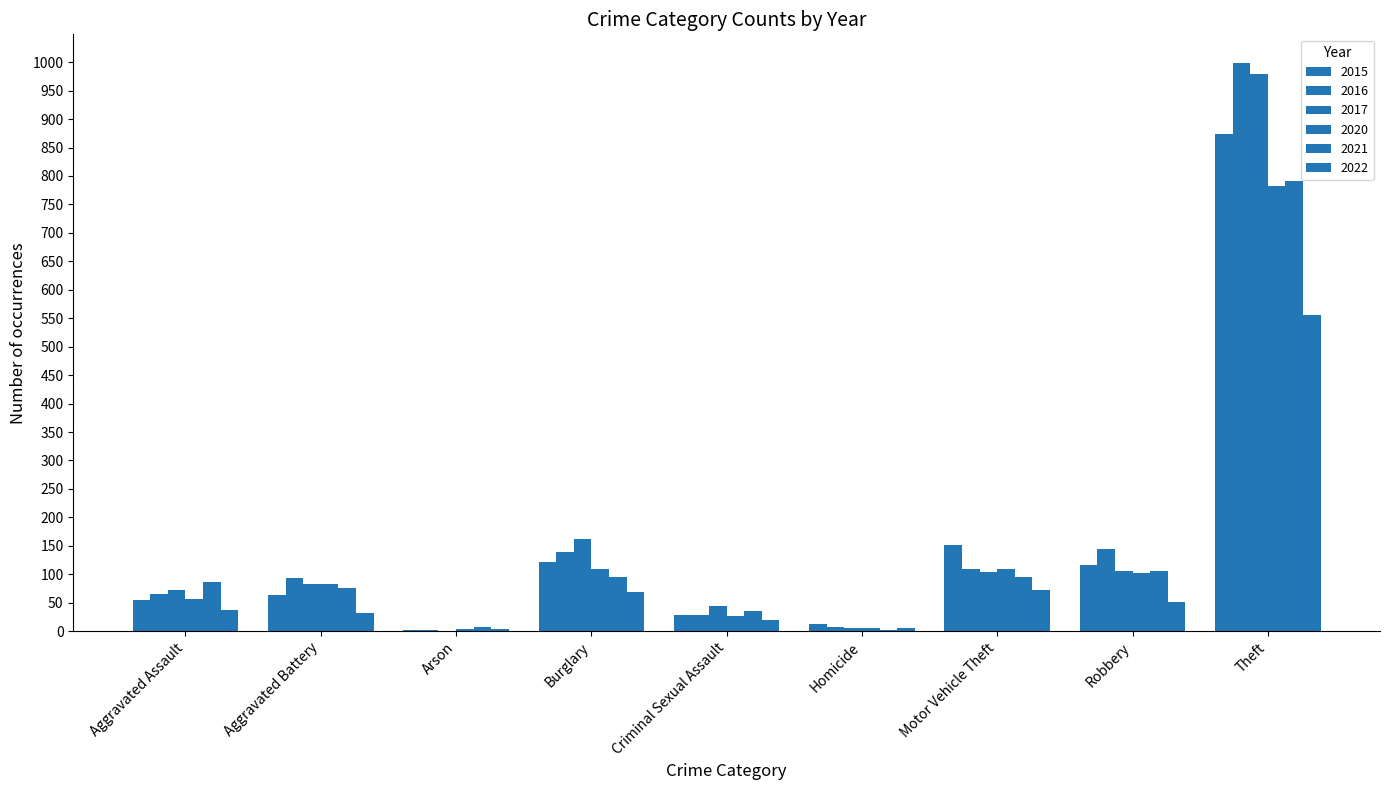

Which series changed the most between Arson and Robbery?

2016